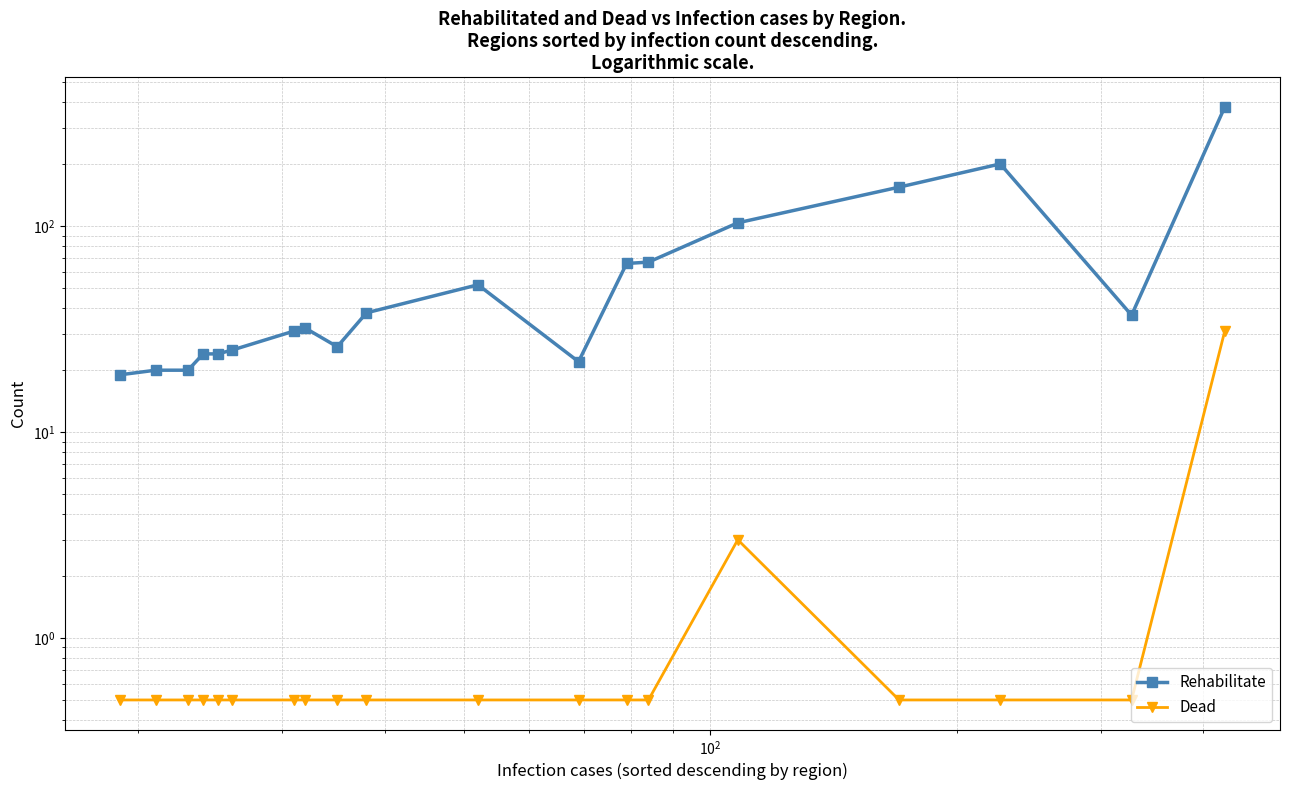

List the series in order of their overall mean, highest first.

Rehabilitate, Dead